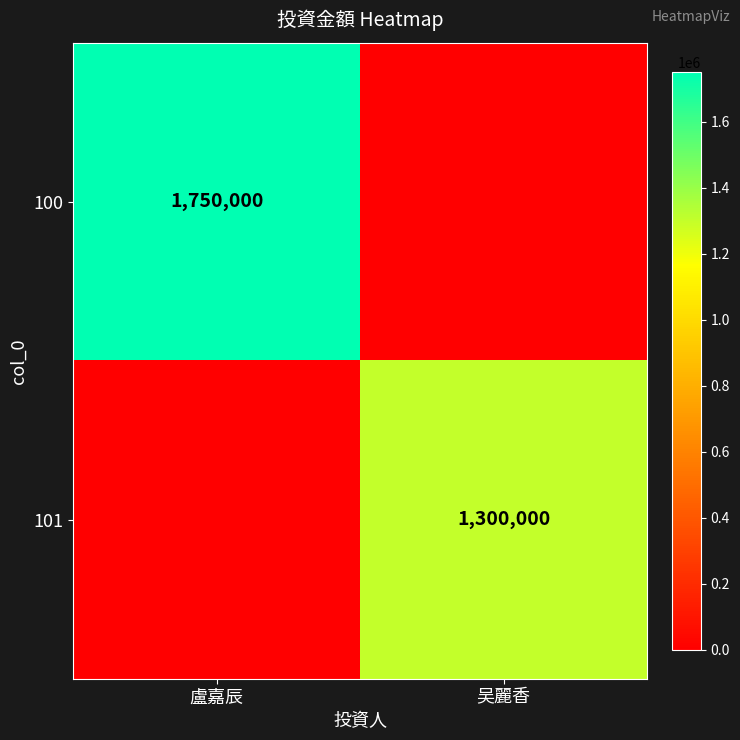

Is it true that 101 equals 284768 at 吴麗香?

False